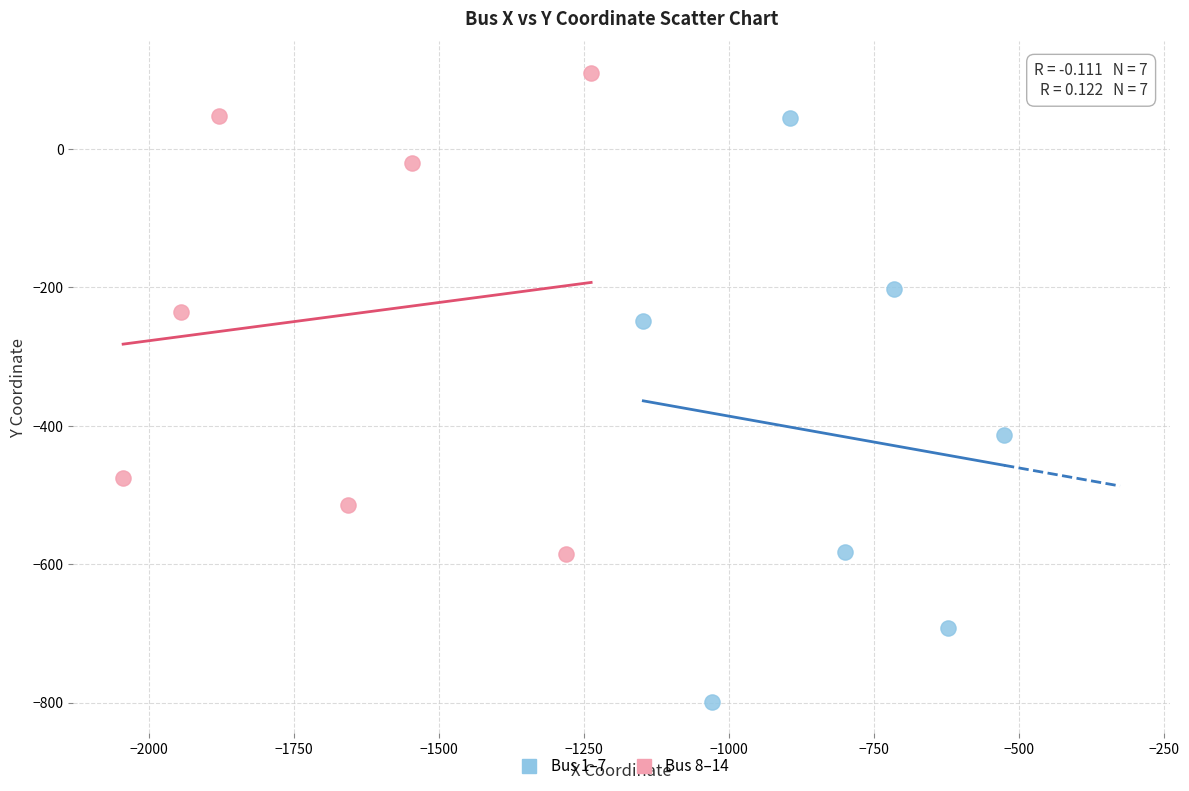

Which series has the largest Y range (max minus min)?

Bus 1–7